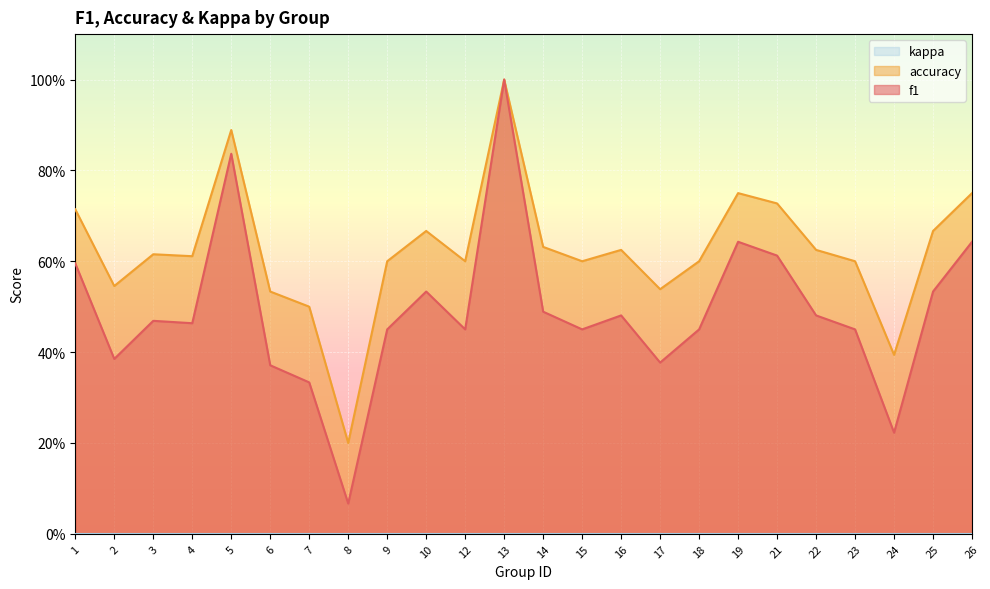

Is the value of accuracy at 19 greater than the value of f1 at 15?

Yes